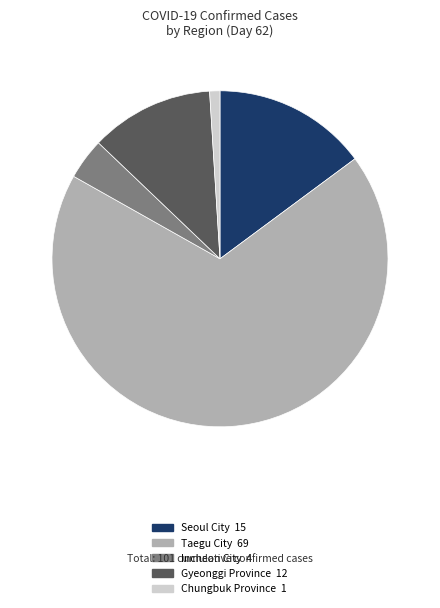

Is there a majority slice in this chart?

Yes